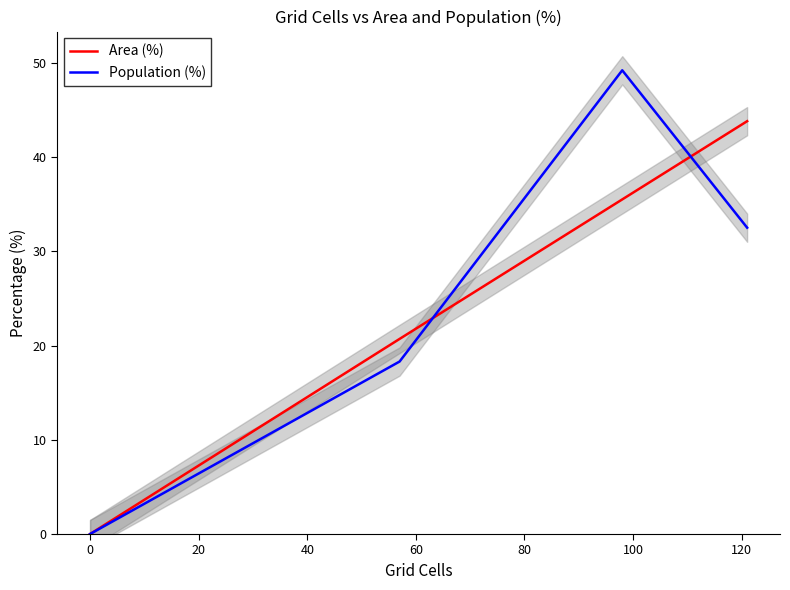

How many values in Area (%) are above zero?

3